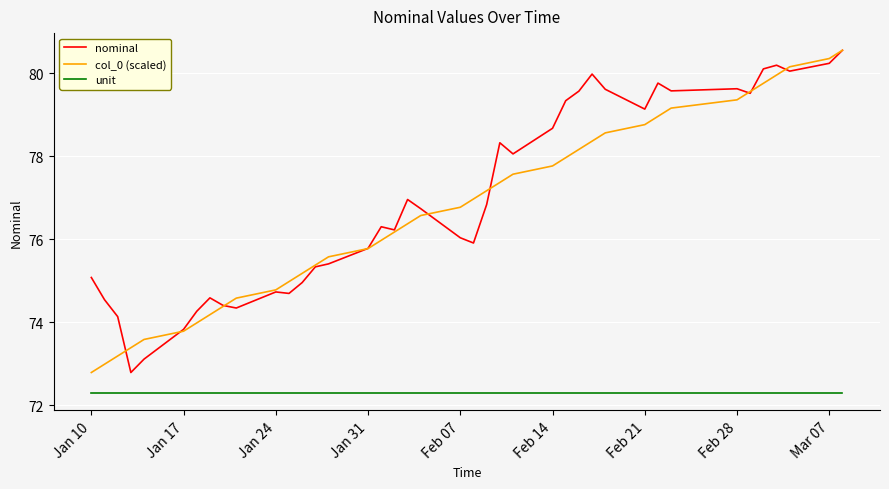

What is the minimum value shown in the chart?

72.3